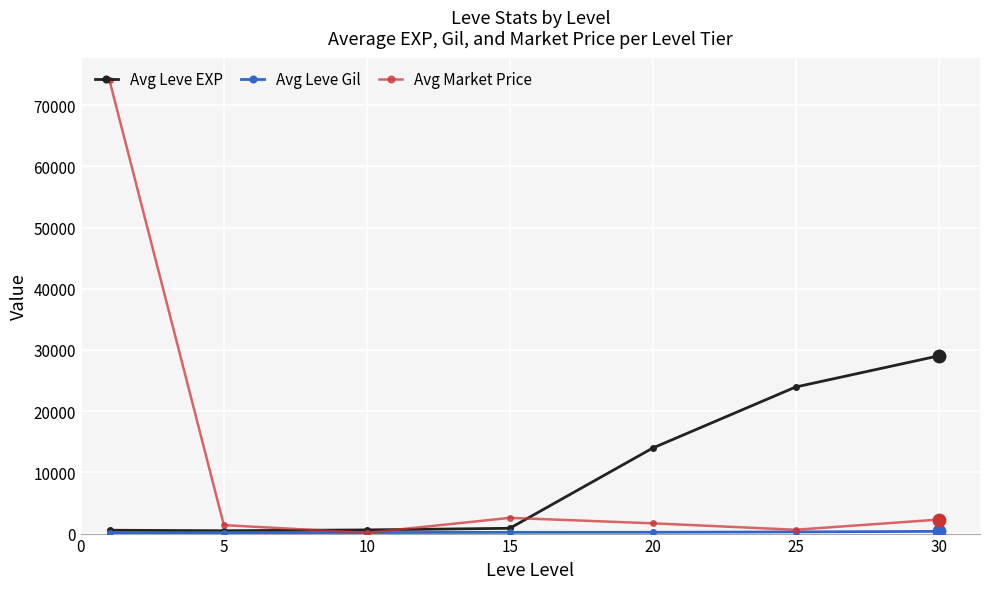

What is the maximum value shown in the chart?

74048